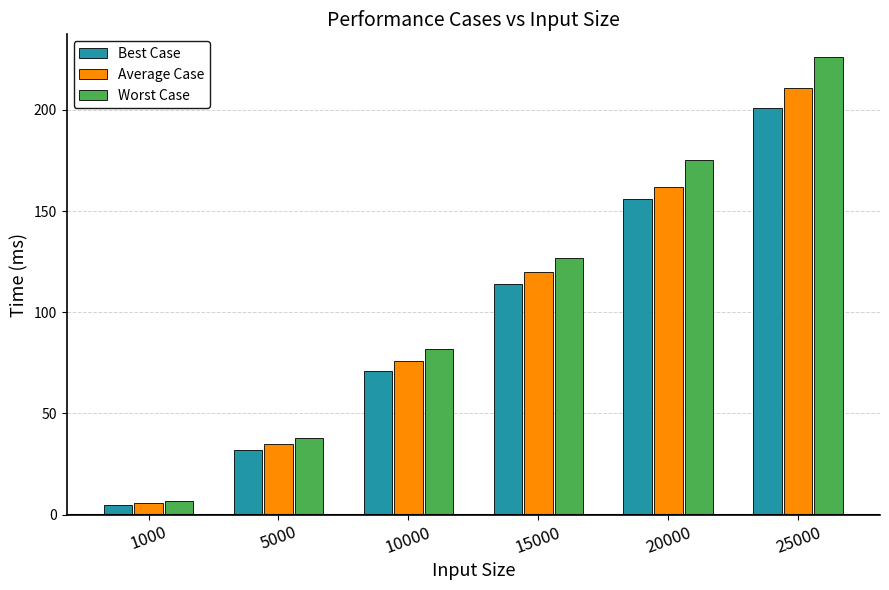

The value of Average Case at 5000 is 47. True or false?

False